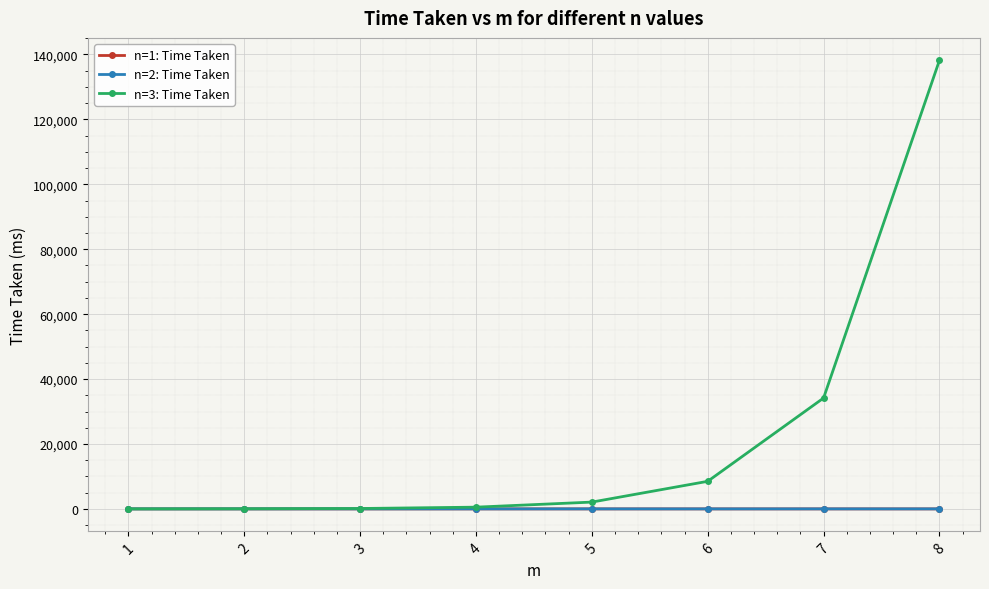

Which series has the widest spread of values?

n=3: Time Taken